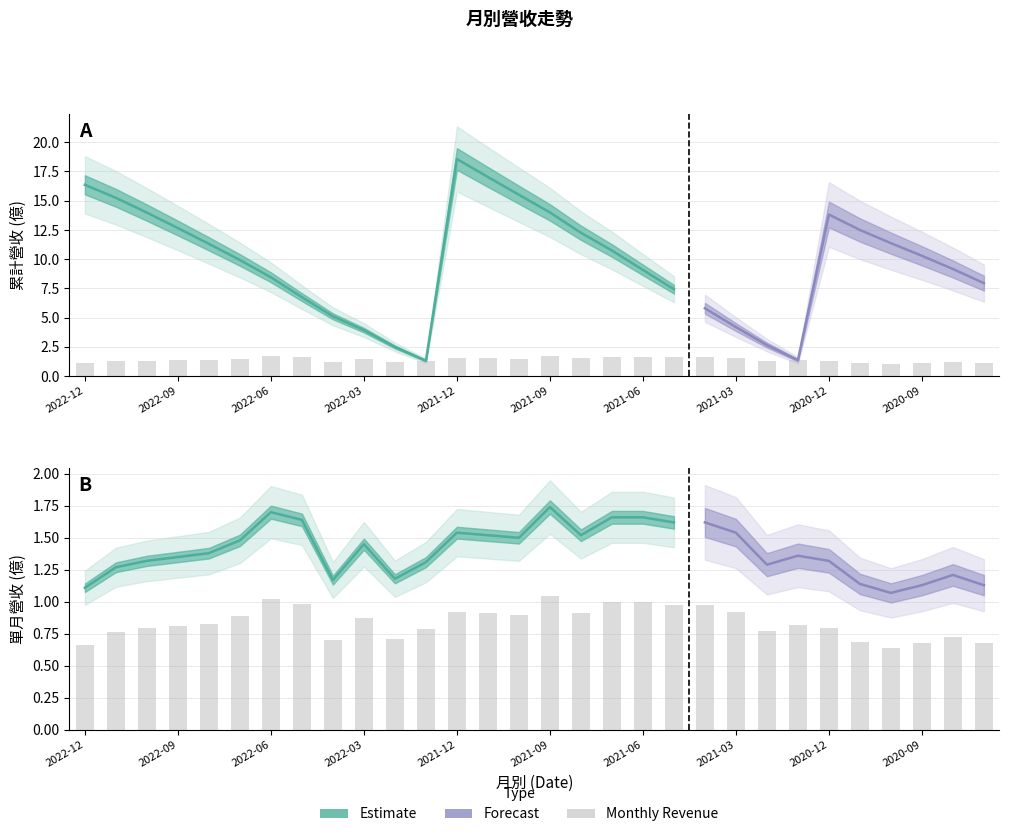

Rank the categories by value from lowest to highest.

2020-10, 2022-12, 2020-09, 2020-07, 2020-11, 2022-04, 2022-02, 2020-08, 2022-11, 2021-02, 2022-01, 2022-10, 2020-12, 2022-09, 2021-01, 2022-08, 2022-03, 2022-07, 2021-10, 2021-11, 2021-08, 2021-12, 2021-03, 2021-05, 2021-04, 2022-05, 2021-07, 2021-06, 2022-06, 2021-09